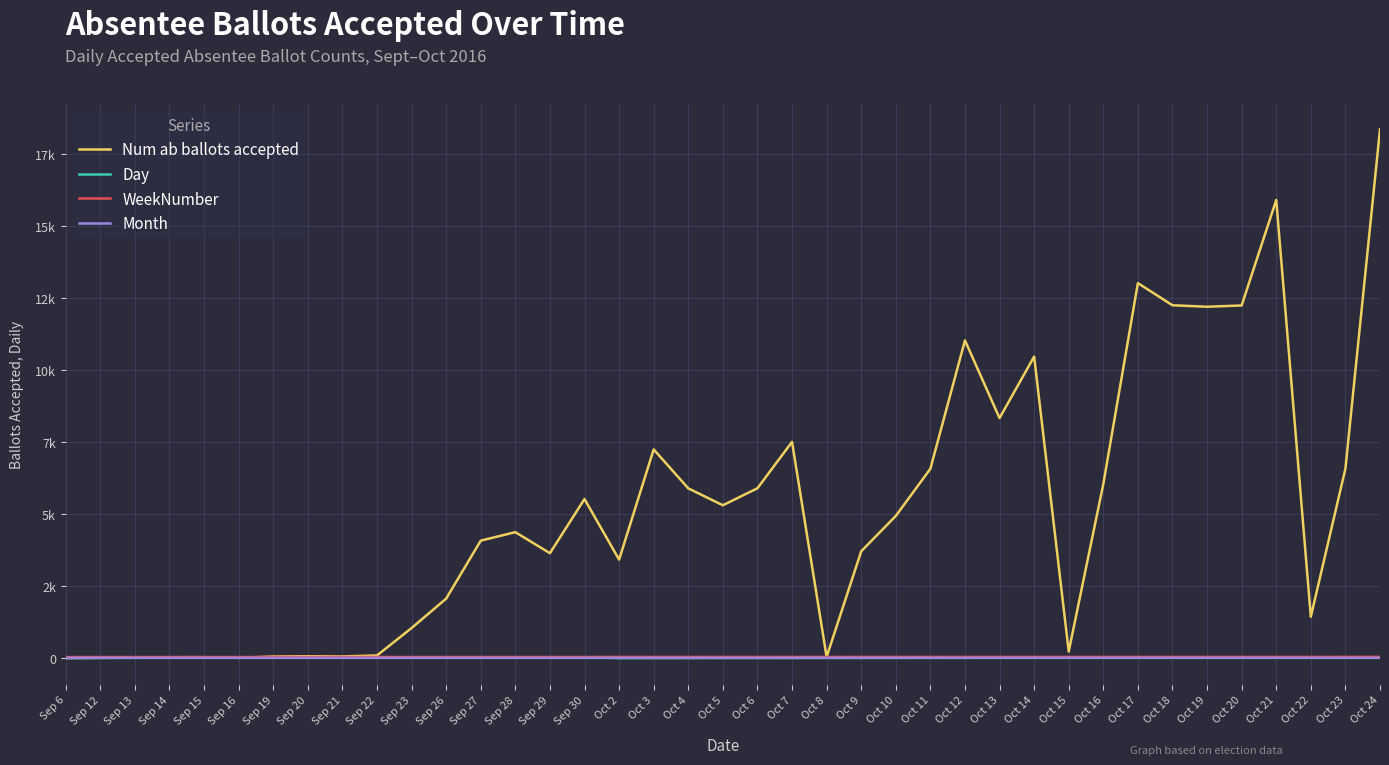

What are all the series names shown in the legend?

Num ab ballots accepted, Day, WeekNumber, Month